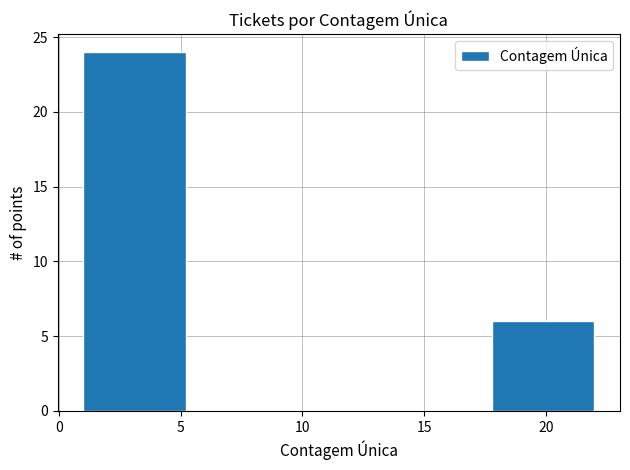

Reading left to right, list every bar in this chart as the range it spans on the x-axis followed by its height. Neither the bar edges nor the heights are printed on the chart, so give them approximately, as read against the axes.

1.0 to 5.2: 24
5.2 to 9.4: 0
9.4 to 13.6: 0
13.6 to 17.8: 0
17.8 to 22.0: 6